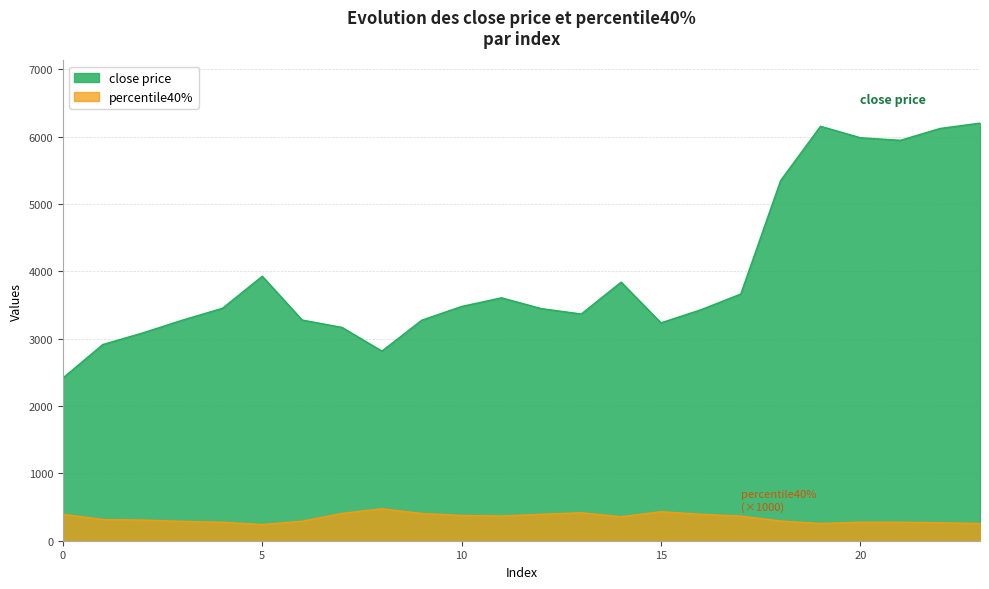

What is the spread (max minus min) of values at 23?

5946.3